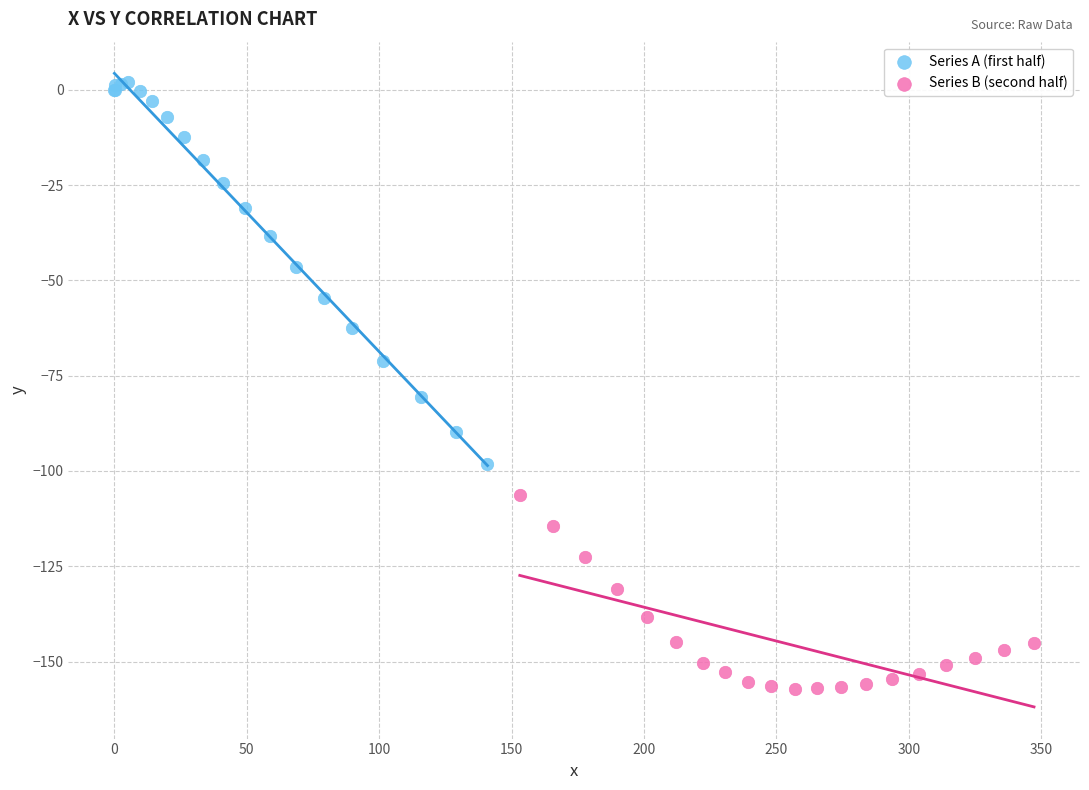

Which series contains the lowest Y value?

Series B (second half)